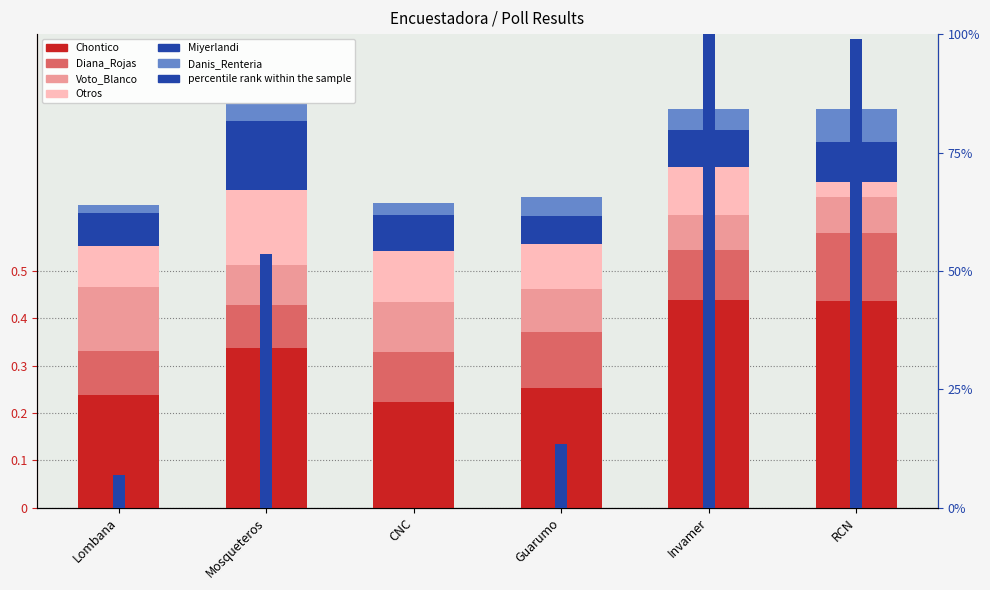

List the labels in order of Danis_Renteria value, largest first.

RCN, Invamer, Guarumo, Mosqueteros, CNC, Lombana